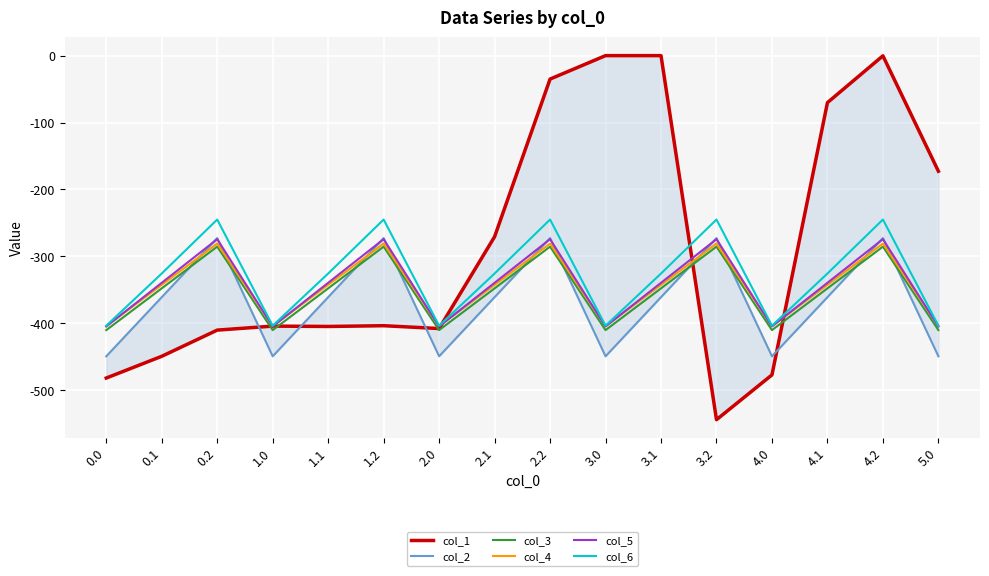

Rank the series at 0.0 from lowest to highest value.

col_1, col_2, col_3, col_5, col_4, col_6